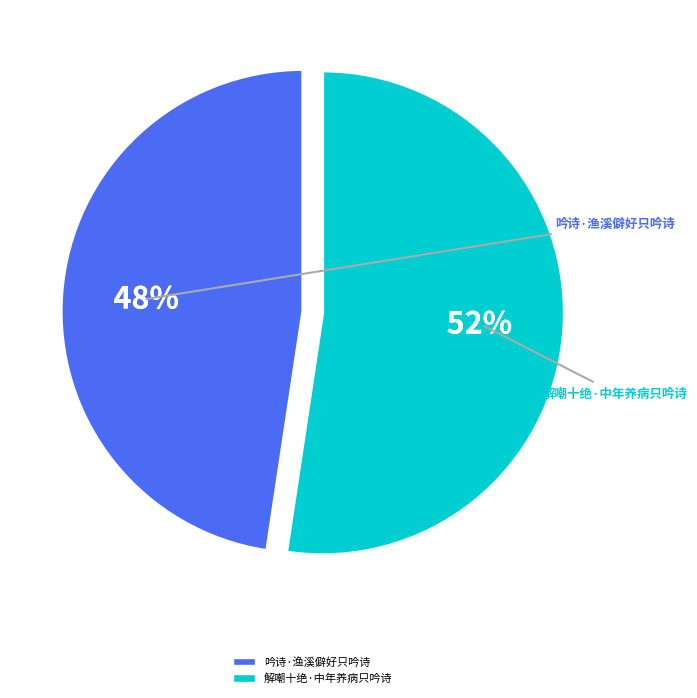

What is the ratio of the value at 解嘲十绝·中年养病只吟诗 to the value at 吟诗·渔溪僻好只吟诗?

1.1